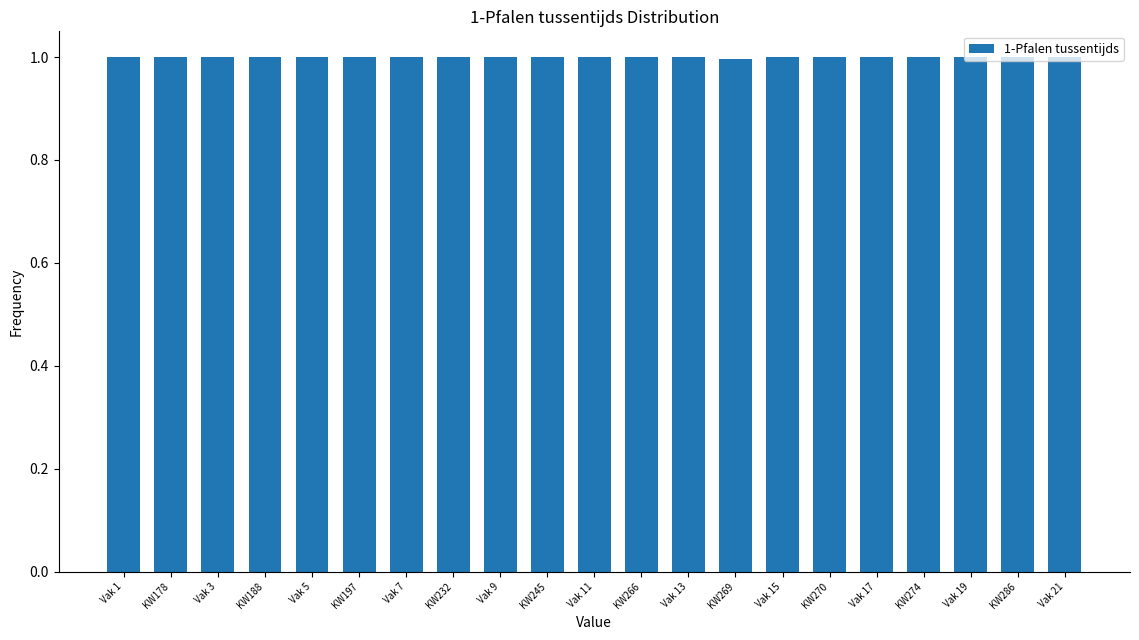

What is the ratio of the value at Vak 21 to the value at KW232?

1.0